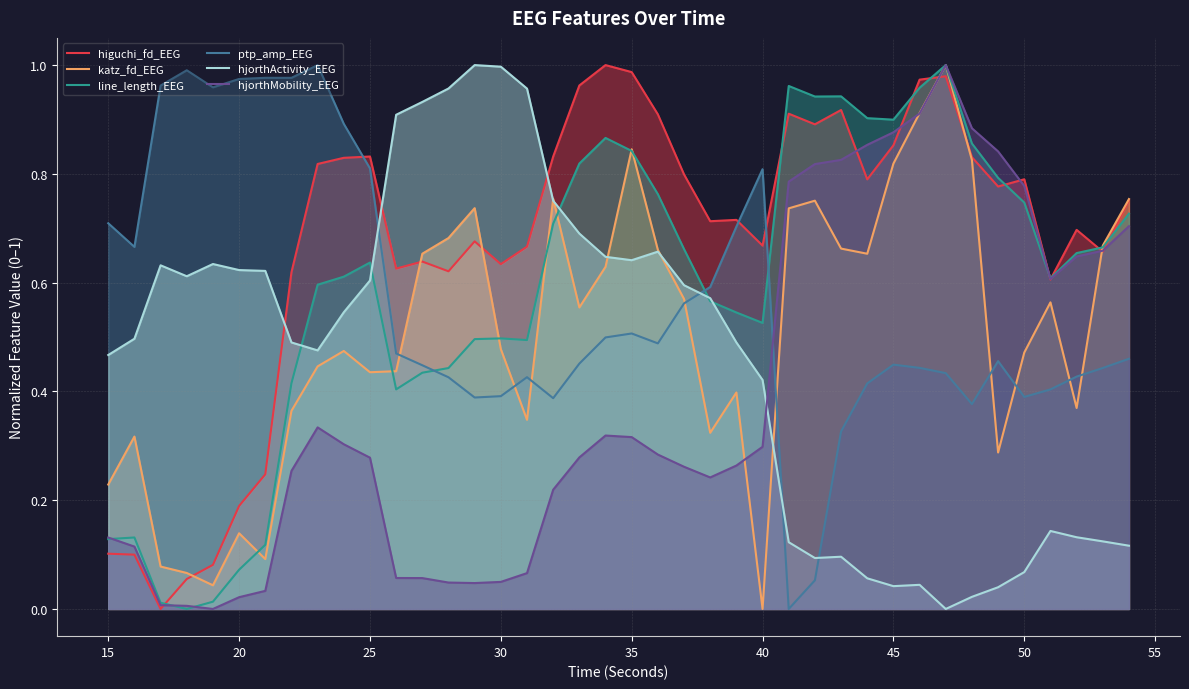

True or false: hjorthMobility_EEG and higuchi_fd_EEG cross at least once.

True